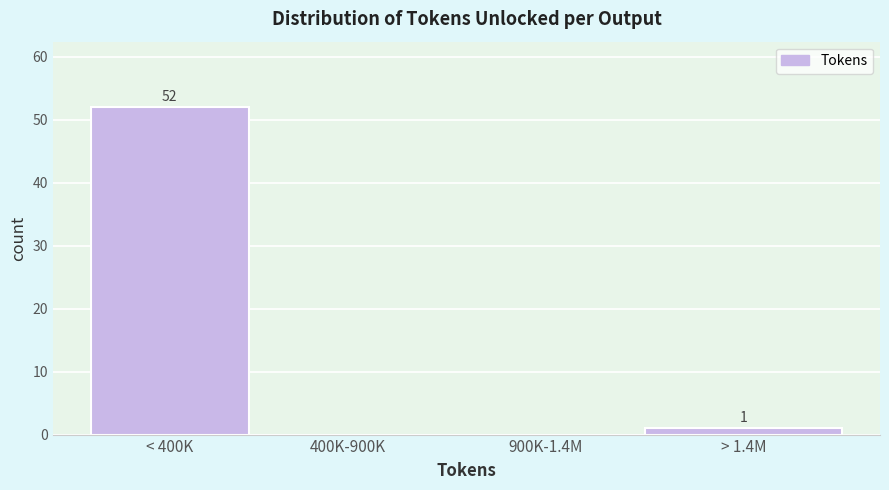

Reading left to right, what are all the values shown in this chart?

< 400K=52	400K-900K=0	900K-1.4M=0	> 1.4M=1